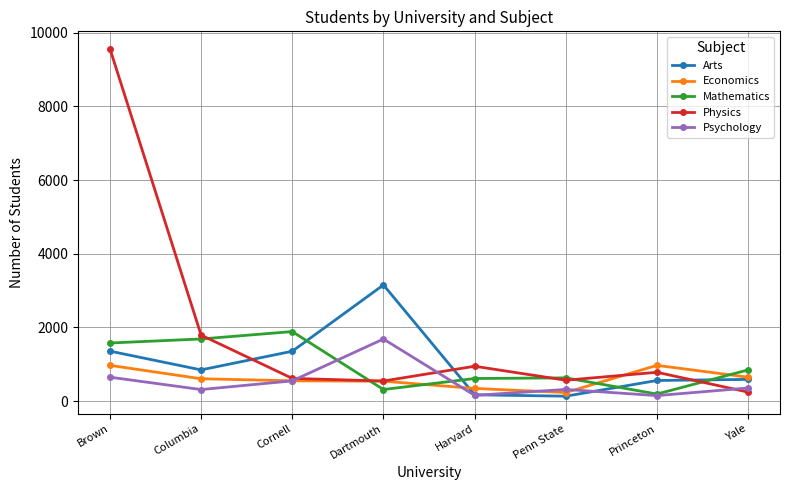

Which series changed the most between Brown and Princeton?

Physics